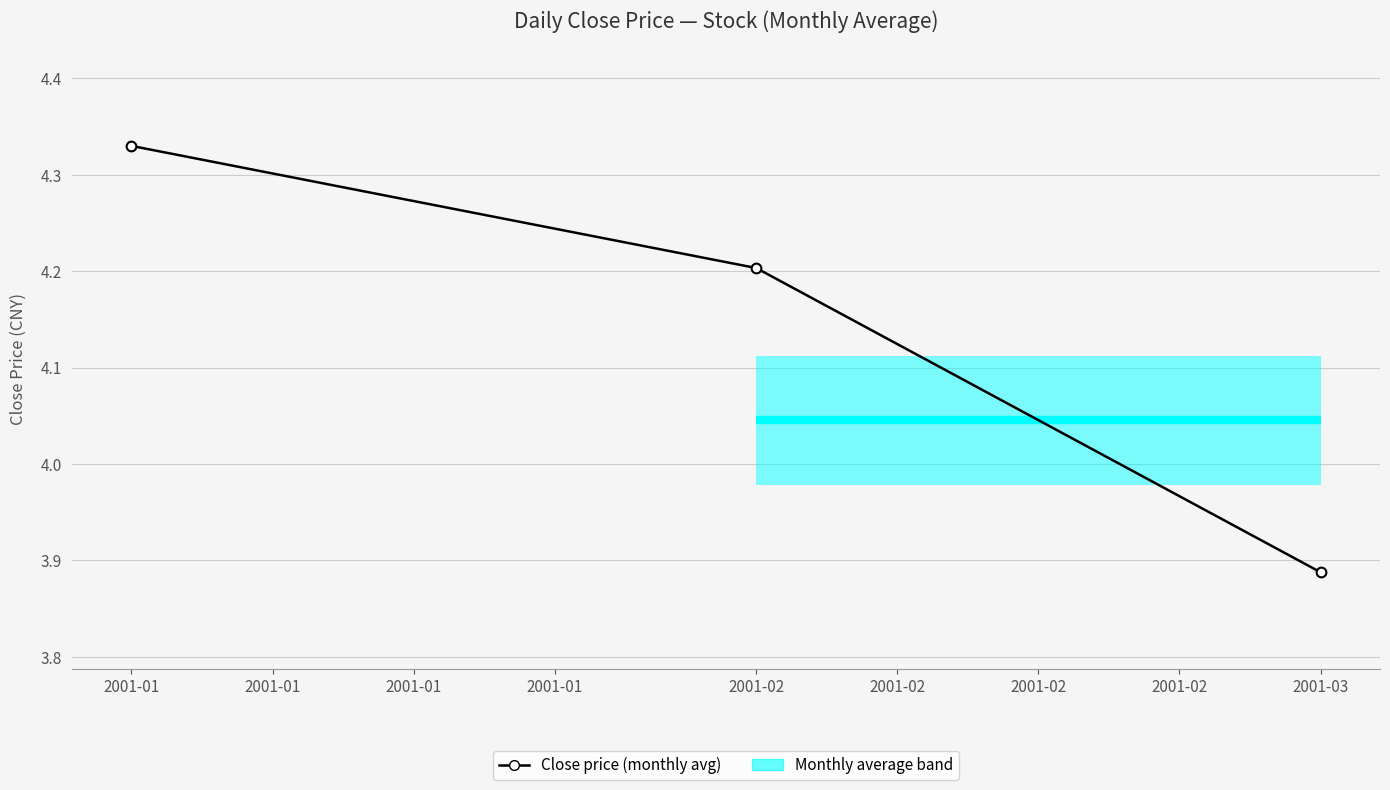

Is this an area chart (filled region under the line)?

No